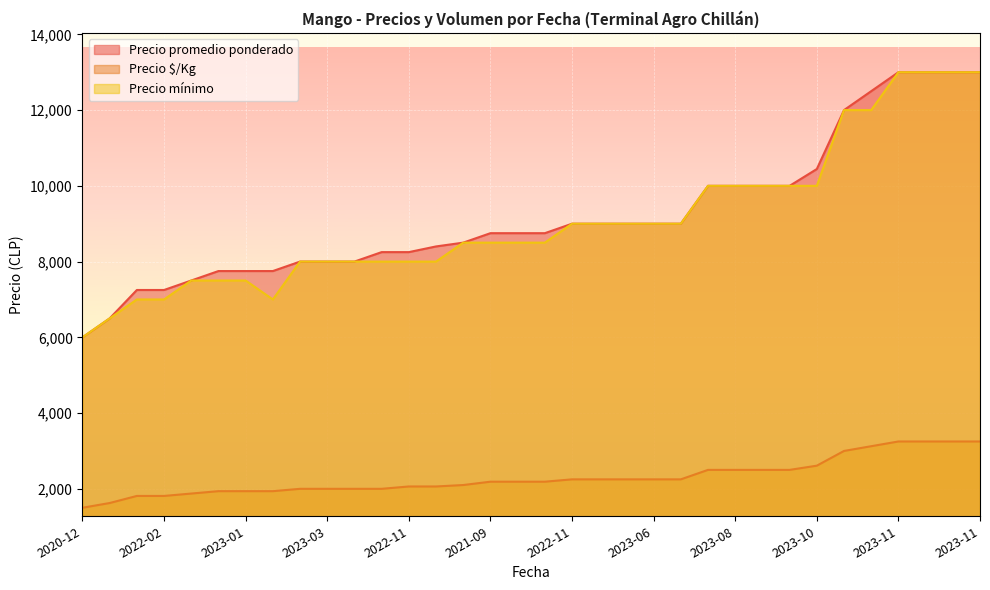

What is the difference between the second highest and second lowest values in the Precio promedio ponderado series?

6500